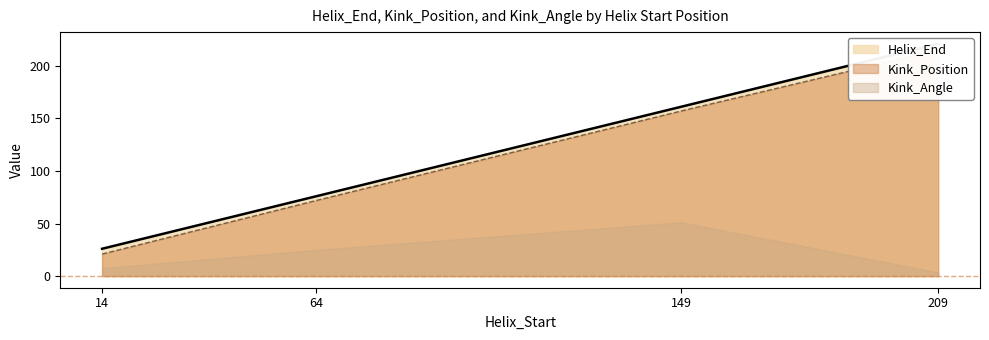

True or false: Kink_Position has a value of 132 at 209.

False